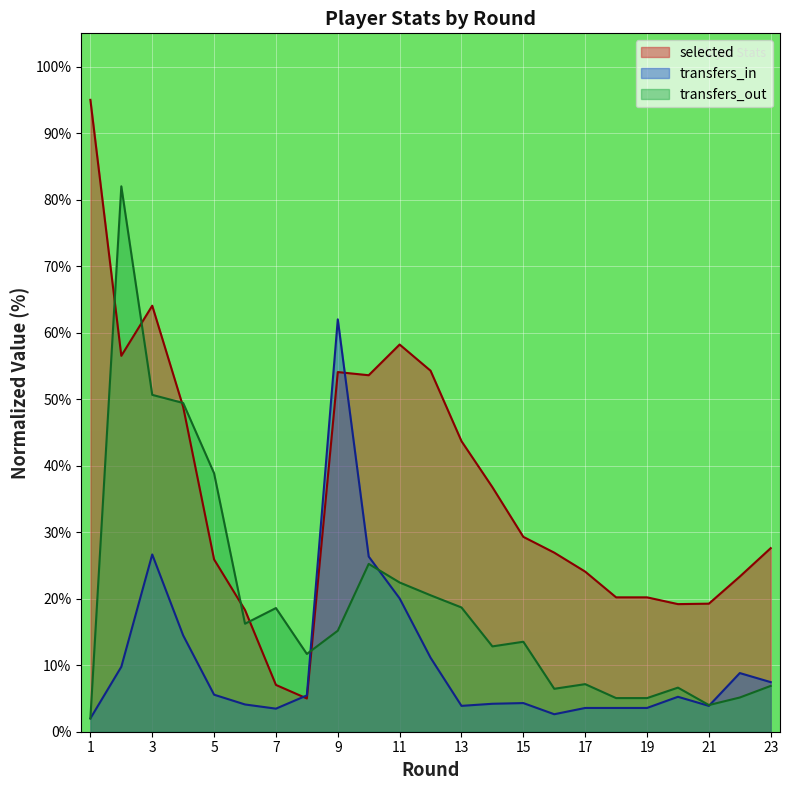

Is the value of selected at 12 greater than the value of transfers_out at 11?

Yes